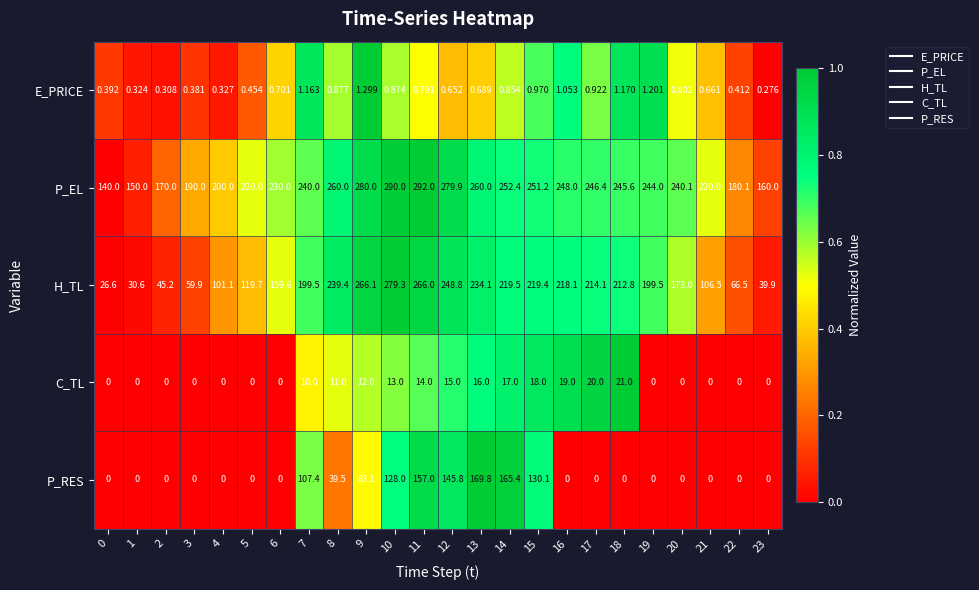

At how many categories does at least one series exceed 0?

24